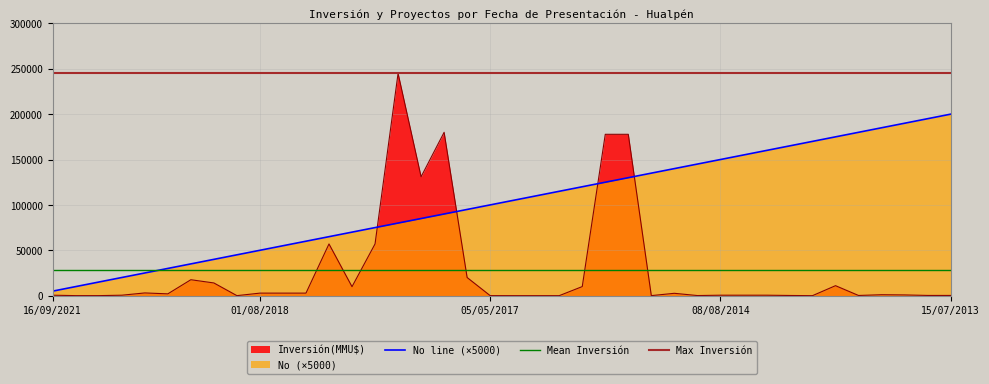

At 20/02/2020, list the series in order from smallest to largest.

Inversión(MMU$), No